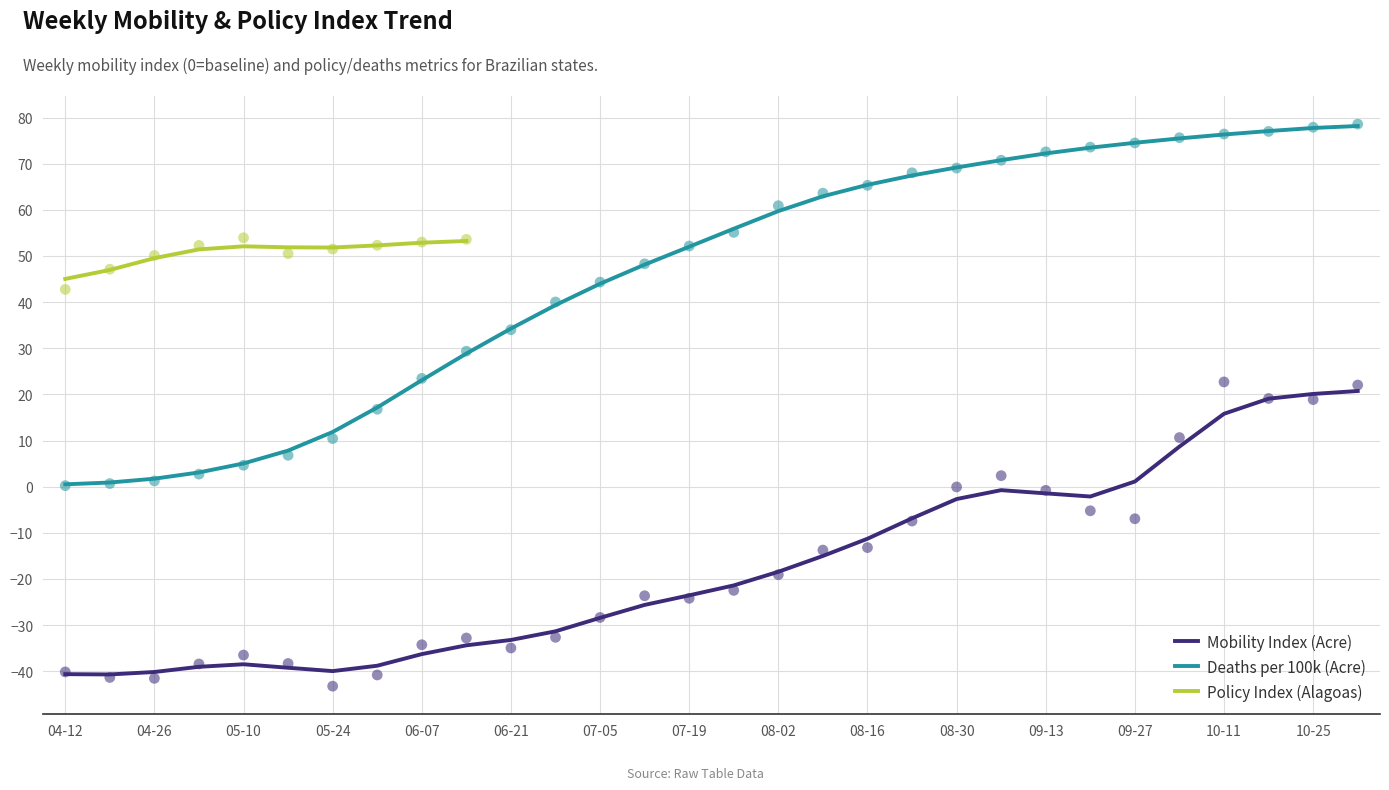

The Deaths per 100k (Acre) series shows 130.6 at 10-25. True or false?

False